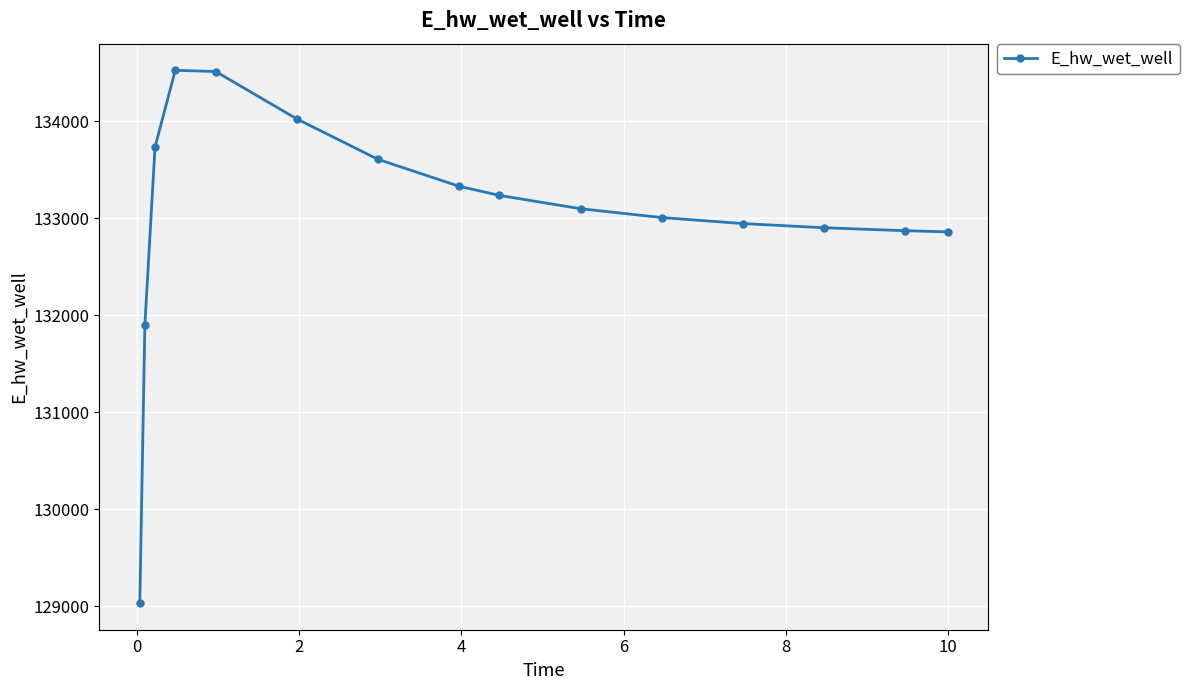

What is the minimum value shown in the chart?

129032.5